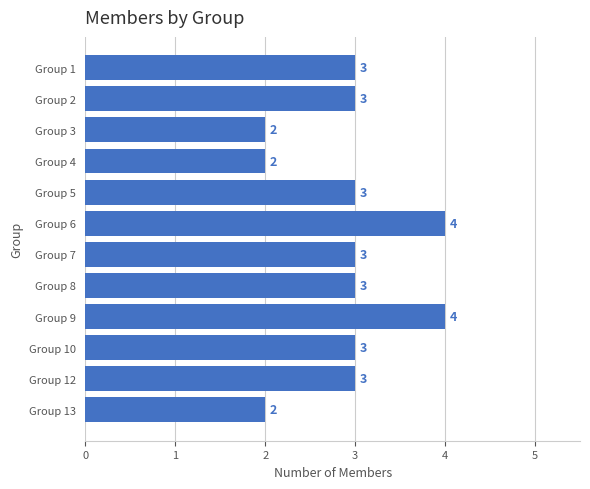

Does the chart contain stacked bars?

No